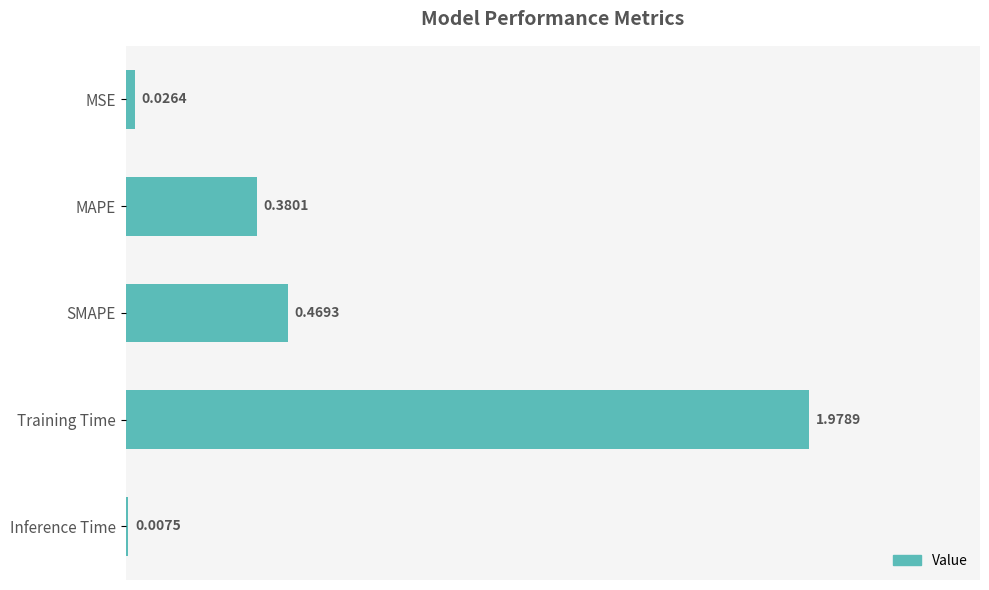

Which category has the highest value across all series?

Training Time